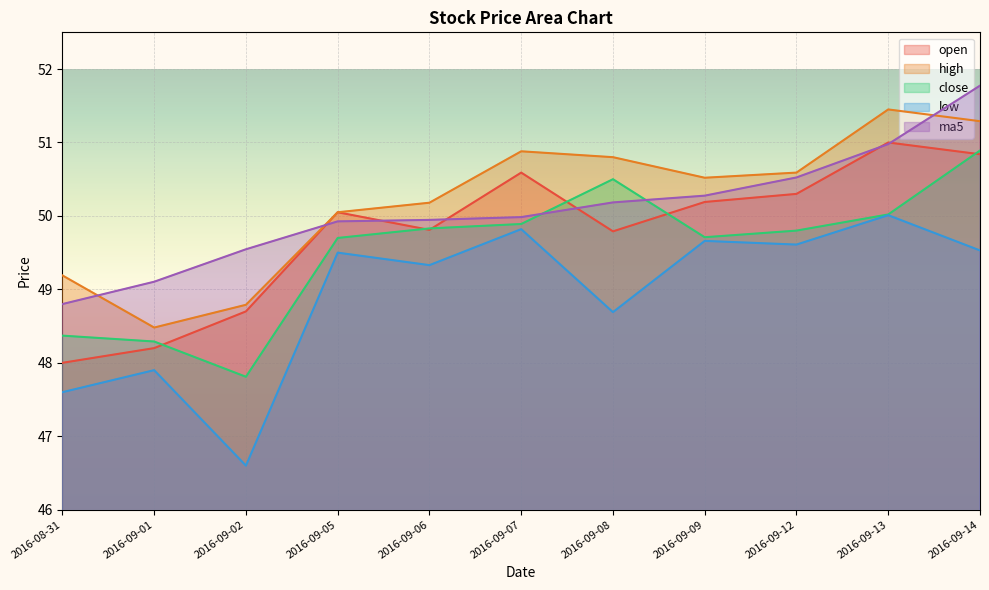

What is the difference between the highest and lowest values at 2016-09-01?

1.2